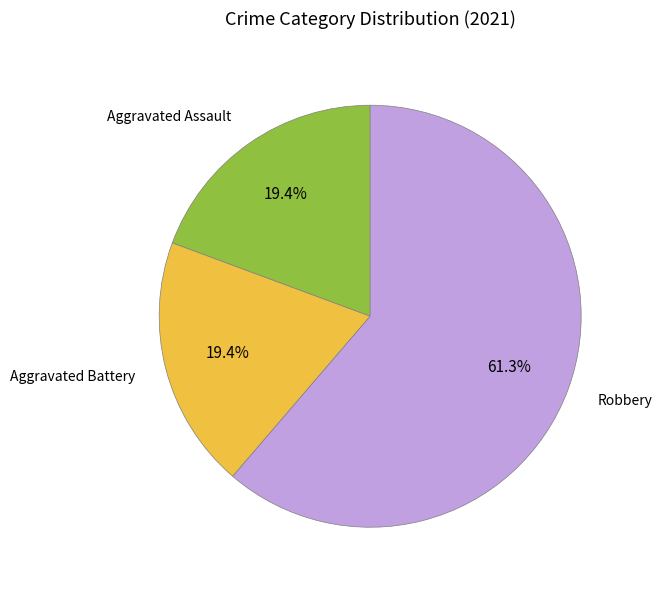

Is there a majority slice in this chart?

Yes